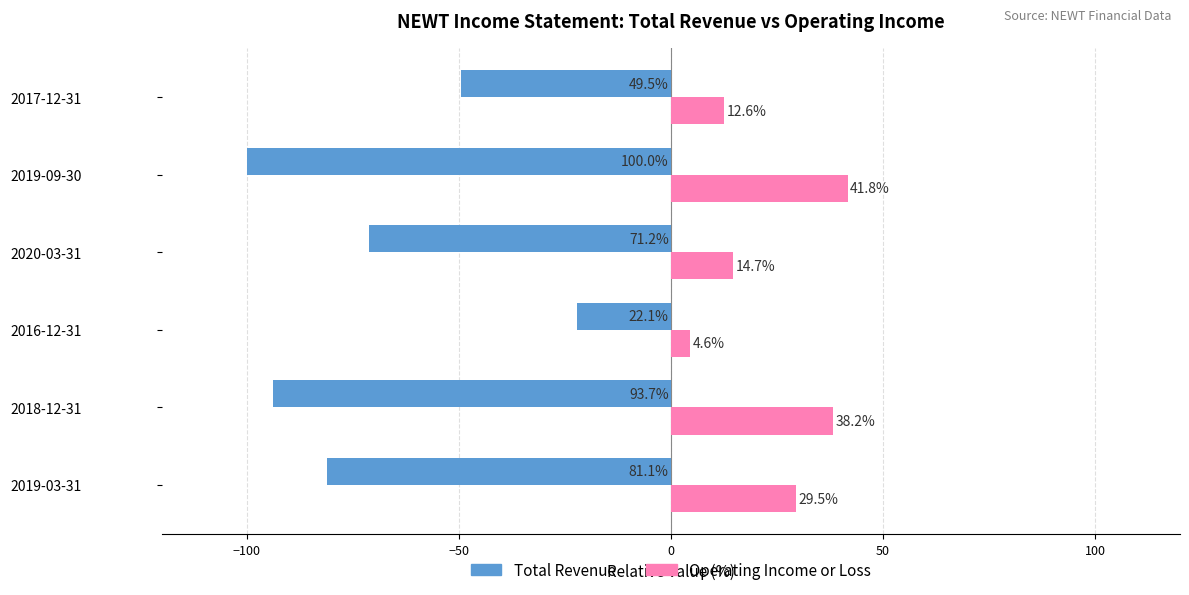

Between 2018-12-31 and 2020-03-31, which series saw the biggest shift?

Operating Income or Loss